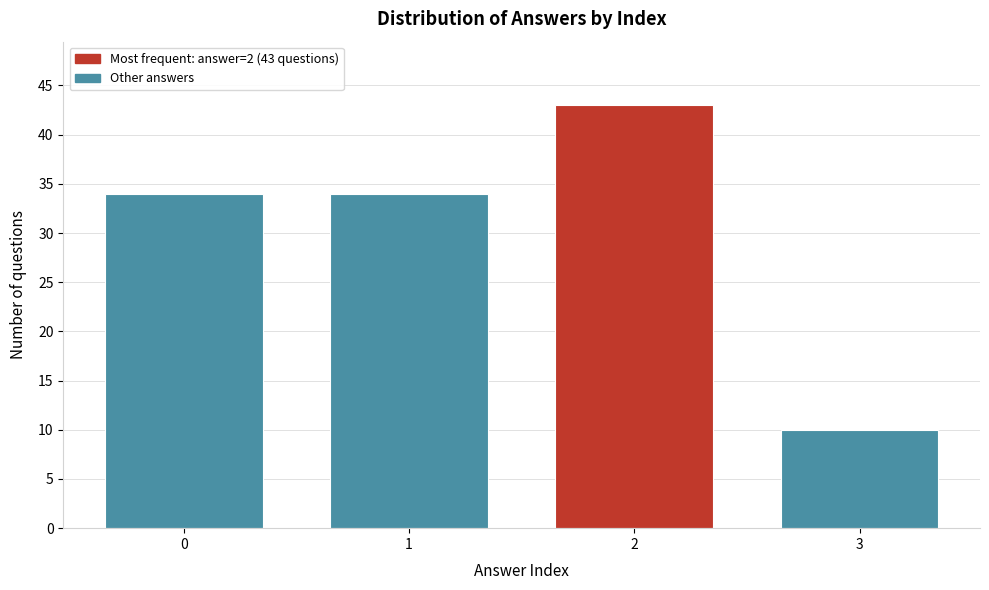

Reading right to left, extract all data points from this chart.

10	43	34	34